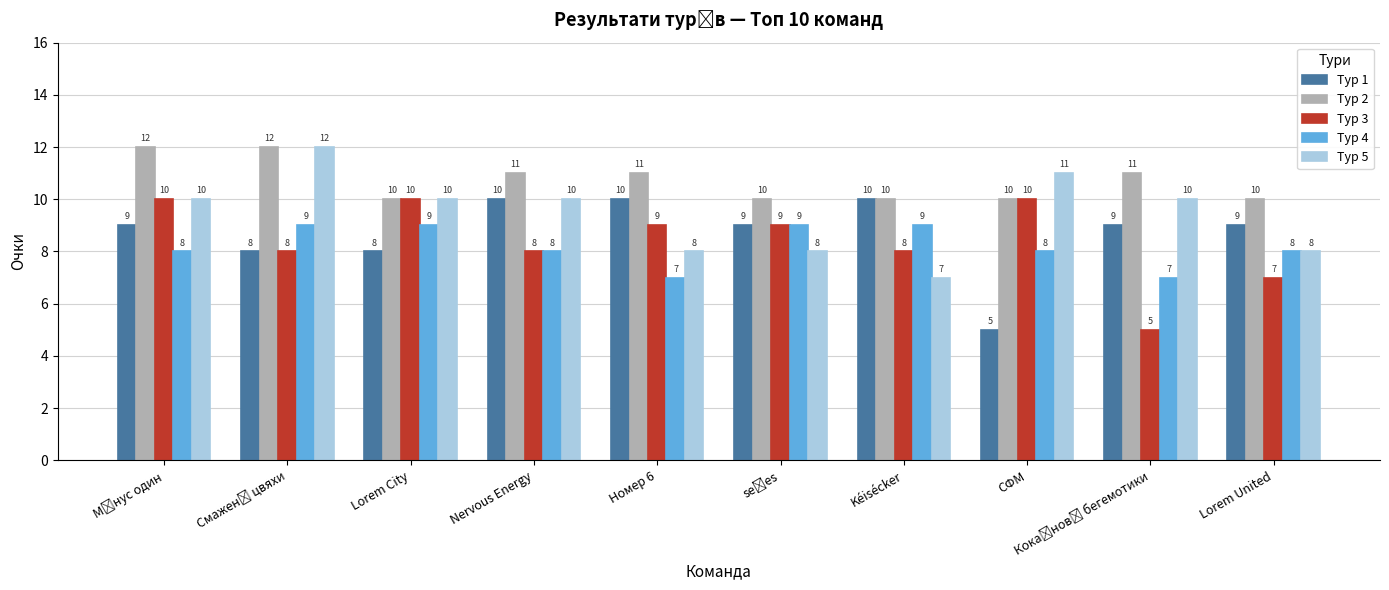

How many groups of bars are there?

10